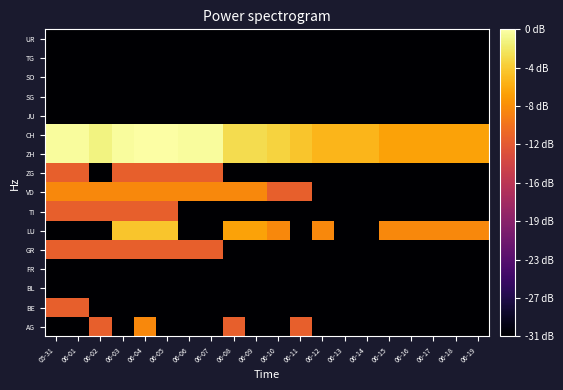

What is the smallest value displayed?

-2.0